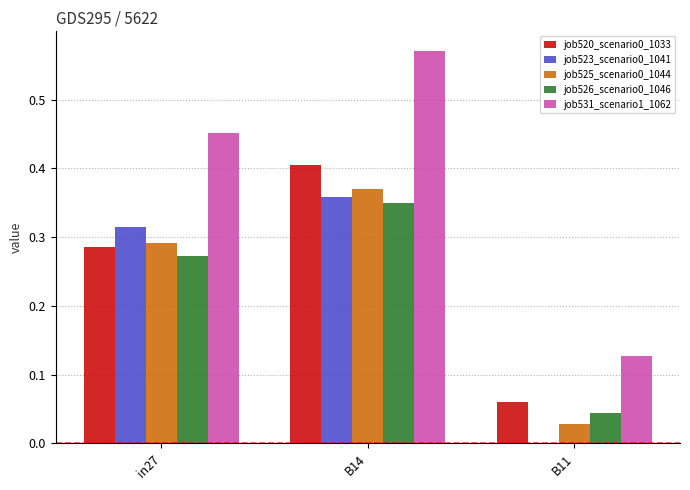

The job523_scenario0_1041 series shows 0.2 at B11. True or false?

False